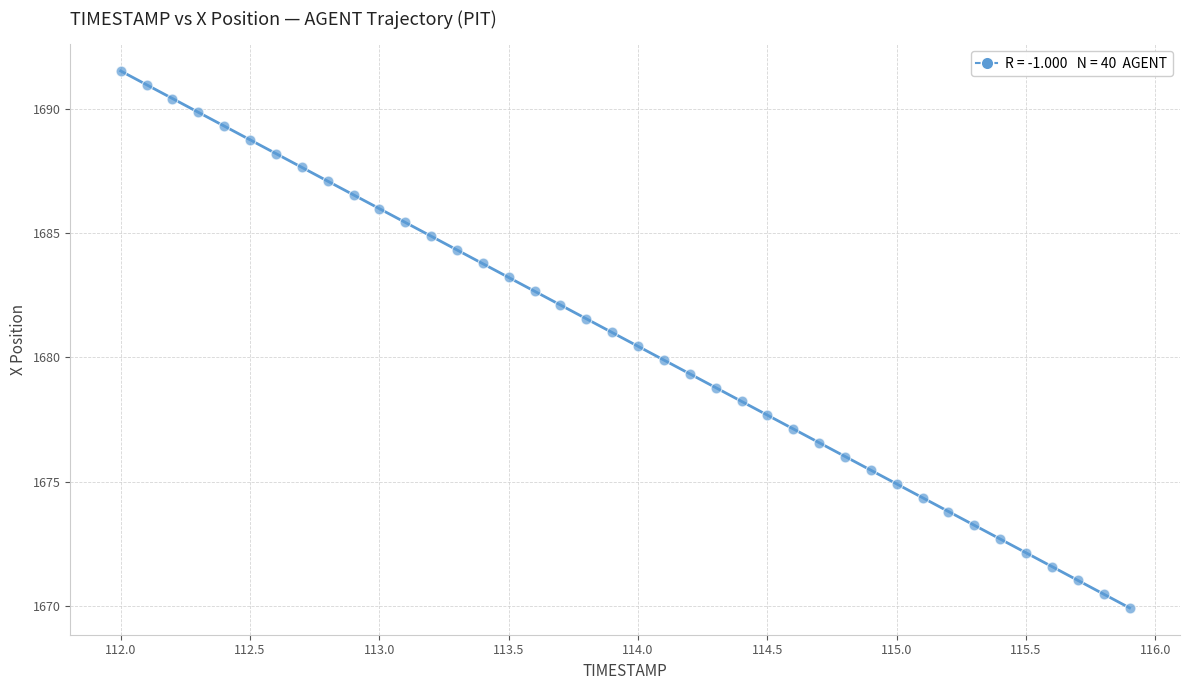

What is the range of X values (max minus min)?

3.9